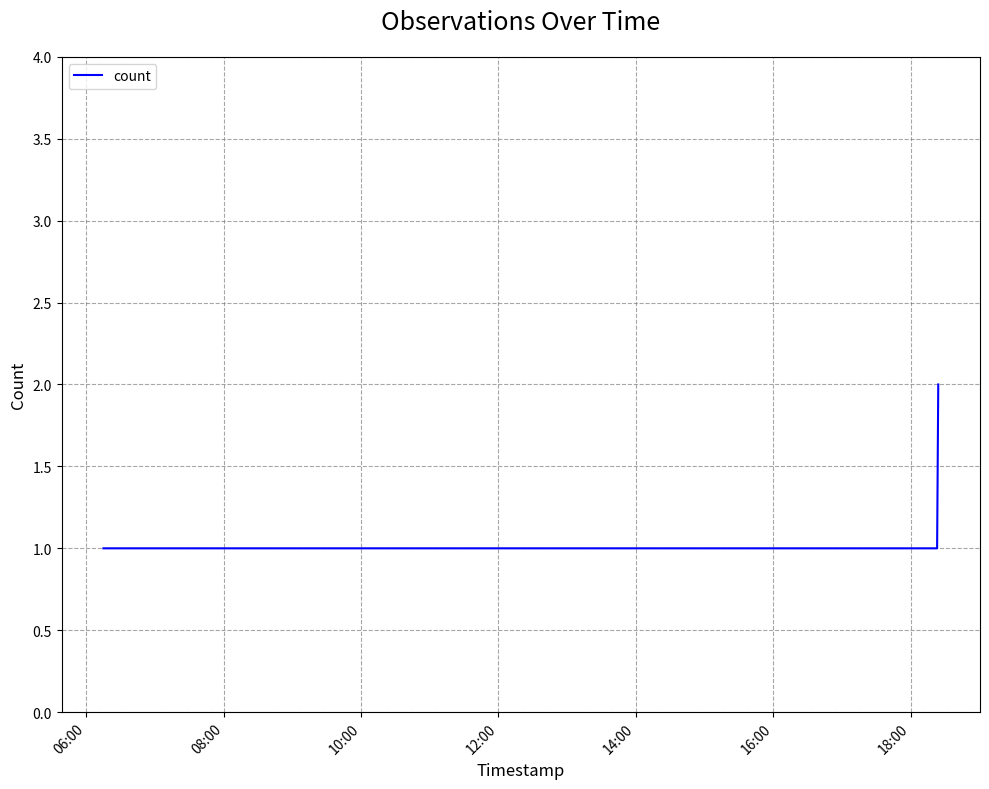

What is the smallest value displayed?

1